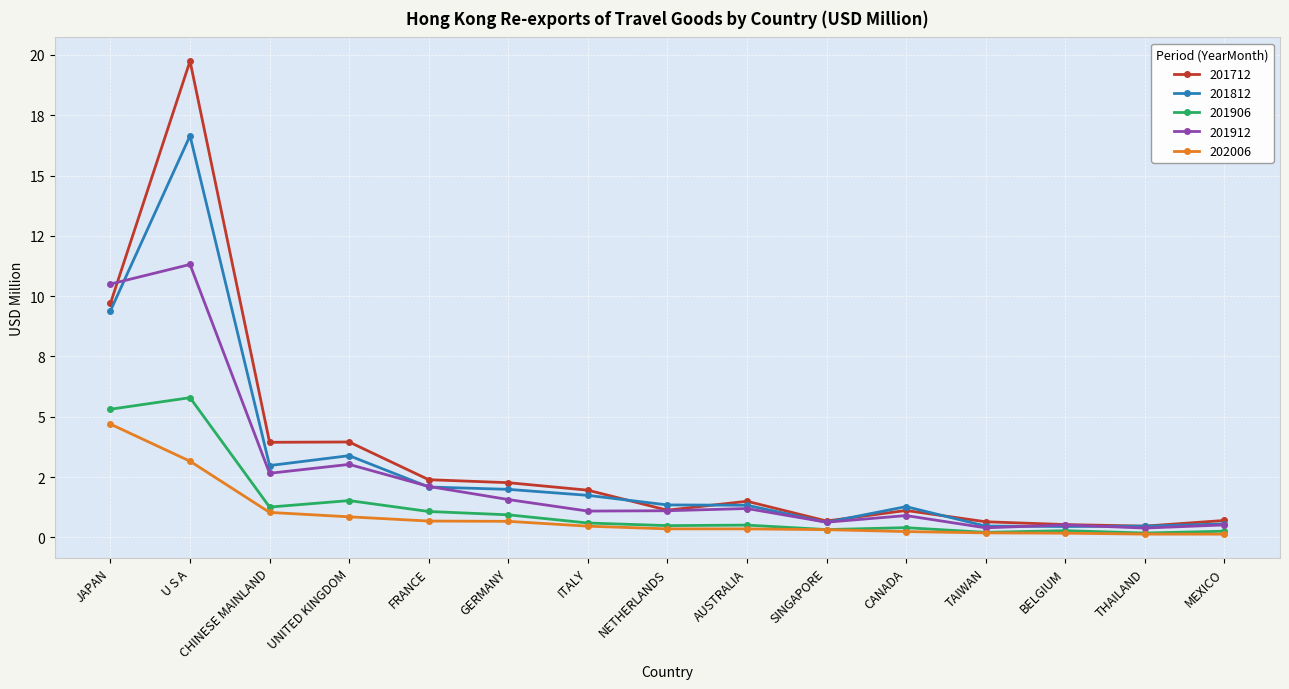

Reading right to left, list all the values displayed in this chart.

201712: MEXICO=0.7	THAILAND=0.5	BELGIUM=0.5	TAIWAN=0.6	CANADA=1.1	SINGAPORE=0.7	AUSTRALIA=1.5	NETHERLANDS=1.1	ITALY=2.0	GERMANY=2.3	FRANCE=2.4	UNITED KINGDOM=4.0	CHINESE MAINLAND=3.9	U S A=19.7	JAPAN=9.7
201812: MEXICO=0.6	THAILAND=0.5	BELGIUM=0.5	TAIWAN=0.5	CANADA=1.3	SINGAPORE=0.6	AUSTRALIA=1.3	NETHERLANDS=1.3	ITALY=1.7	GERMANY=2.0	FRANCE=2.1	UNITED KINGDOM=3.4	CHINESE MAINLAND=3.0	U S A=16.6	JAPAN=9.4
201906: MEXICO=0.3	THAILAND=0.2	BELGIUM=0.3	TAIWAN=0.2	CANADA=0.4	SINGAPORE=0.3	AUSTRALIA=0.5	NETHERLANDS=0.5	ITALY=0.6	GERMANY=0.9	FRANCE=1.1	UNITED KINGDOM=1.5	CHINESE MAINLAND=1.3	U S A=5.8	JAPAN=5.3
201912: MEXICO=0.5	THAILAND=0.4	BELGIUM=0.5	TAIWAN=0.4	CANADA=0.9	SINGAPORE=0.6	AUSTRALIA=1.2	NETHERLANDS=1.1	ITALY=1.1	GERMANY=1.6	FRANCE=2.1	UNITED KINGDOM=3.0	CHINESE MAINLAND=2.7	U S A=11.3	JAPAN=10.5
202006: MEXICO=0.1	THAILAND=0.1	BELGIUM=0.2	TAIWAN=0.2	CANADA=0.2	SINGAPORE=0.3	AUSTRALIA=0.4	NETHERLANDS=0.4	ITALY=0.5	GERMANY=0.7	FRANCE=0.7	UNITED KINGDOM=0.9	CHINESE MAINLAND=1.0	U S A=3.2	JAPAN=4.7